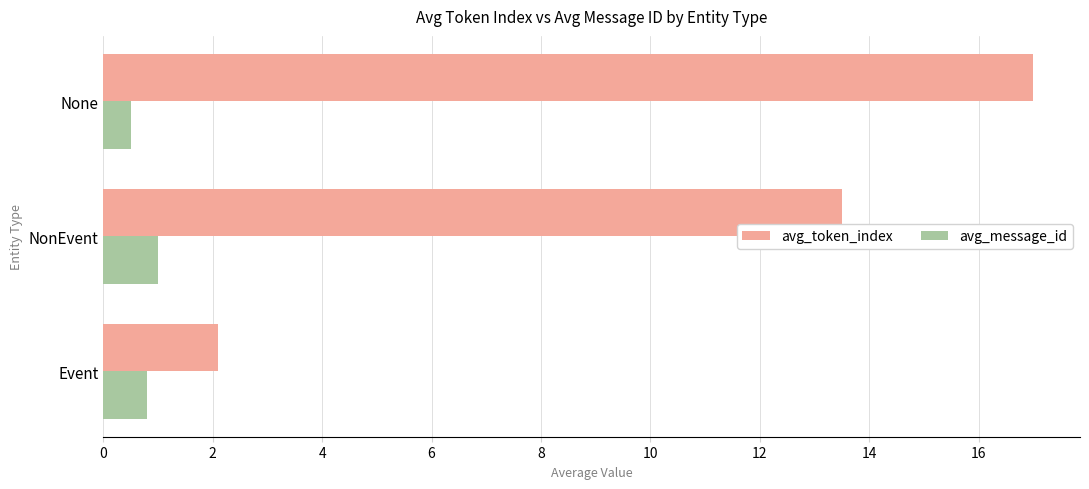

Which series has the largest range (max minus min)?

avg_token_index